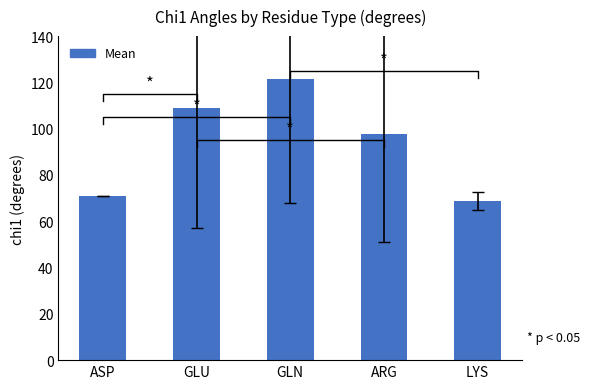

How many values are below 97?

2